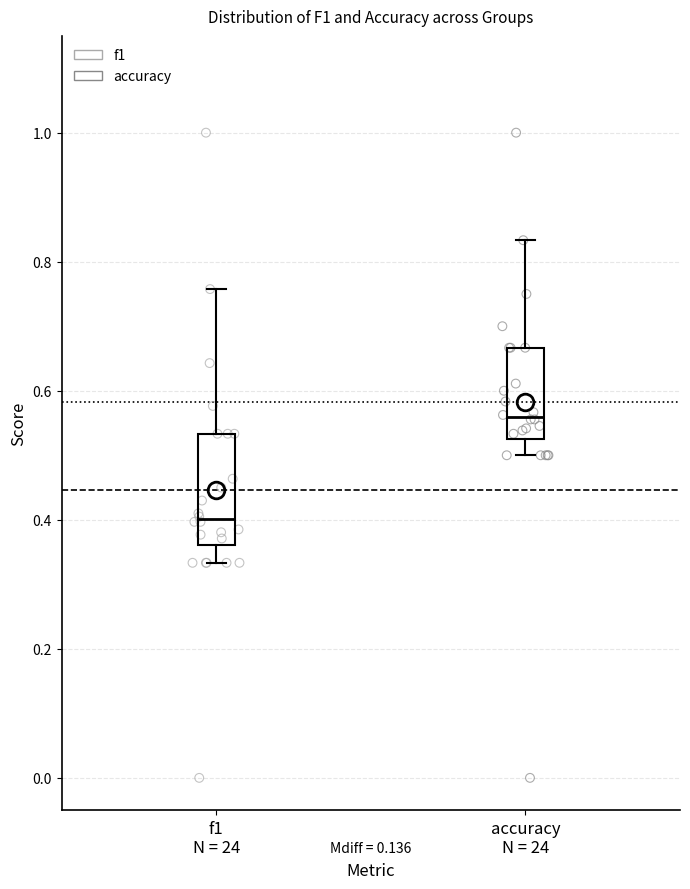

Where is the lower edge of the box for accuracy N = 24 on the y-axis? The values are not printed on the chart, so give them approximately, as read against the axis.

0.52